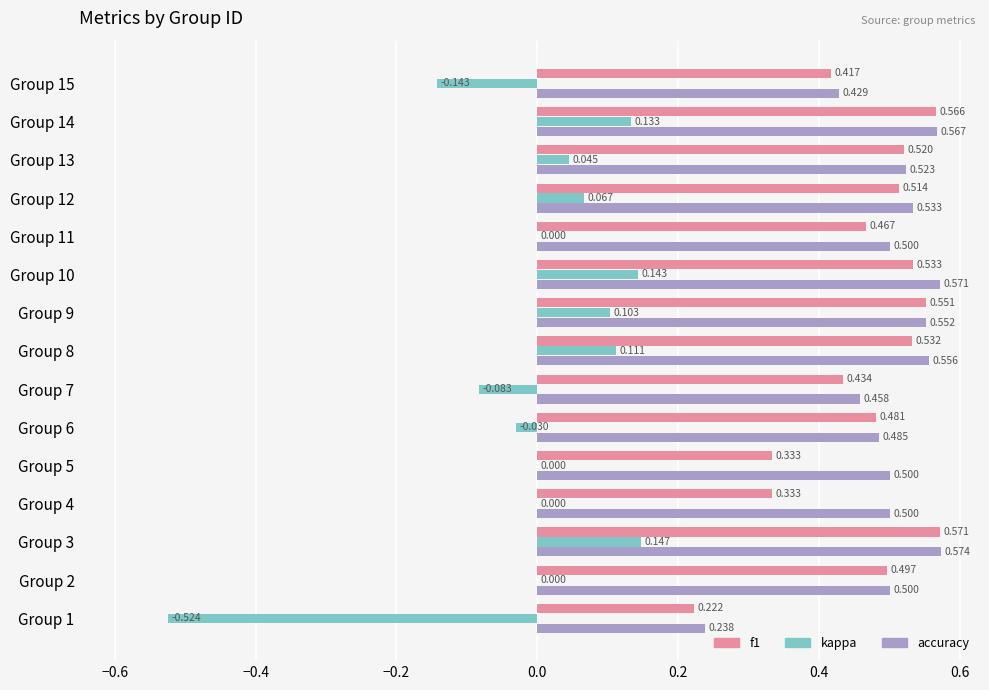

What is the sum of all f1 values?

7.0